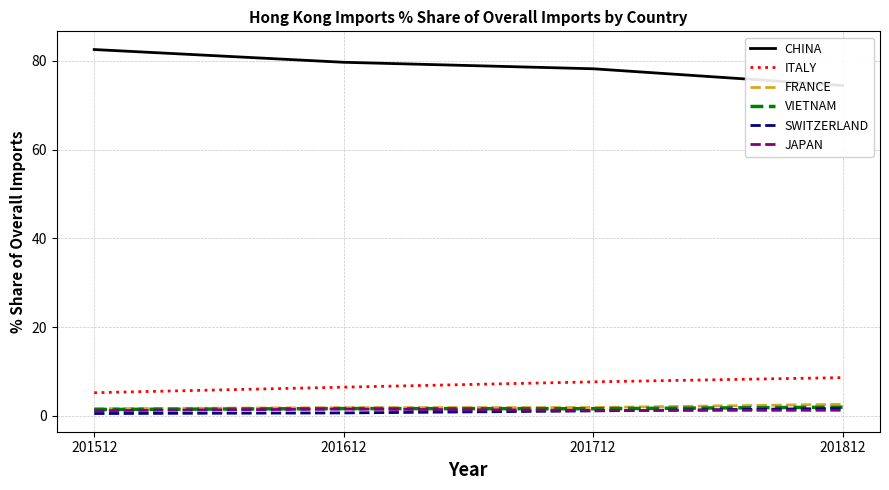

True or false: SWITZERLAND has more than 0 points higher than both neighbors.

False